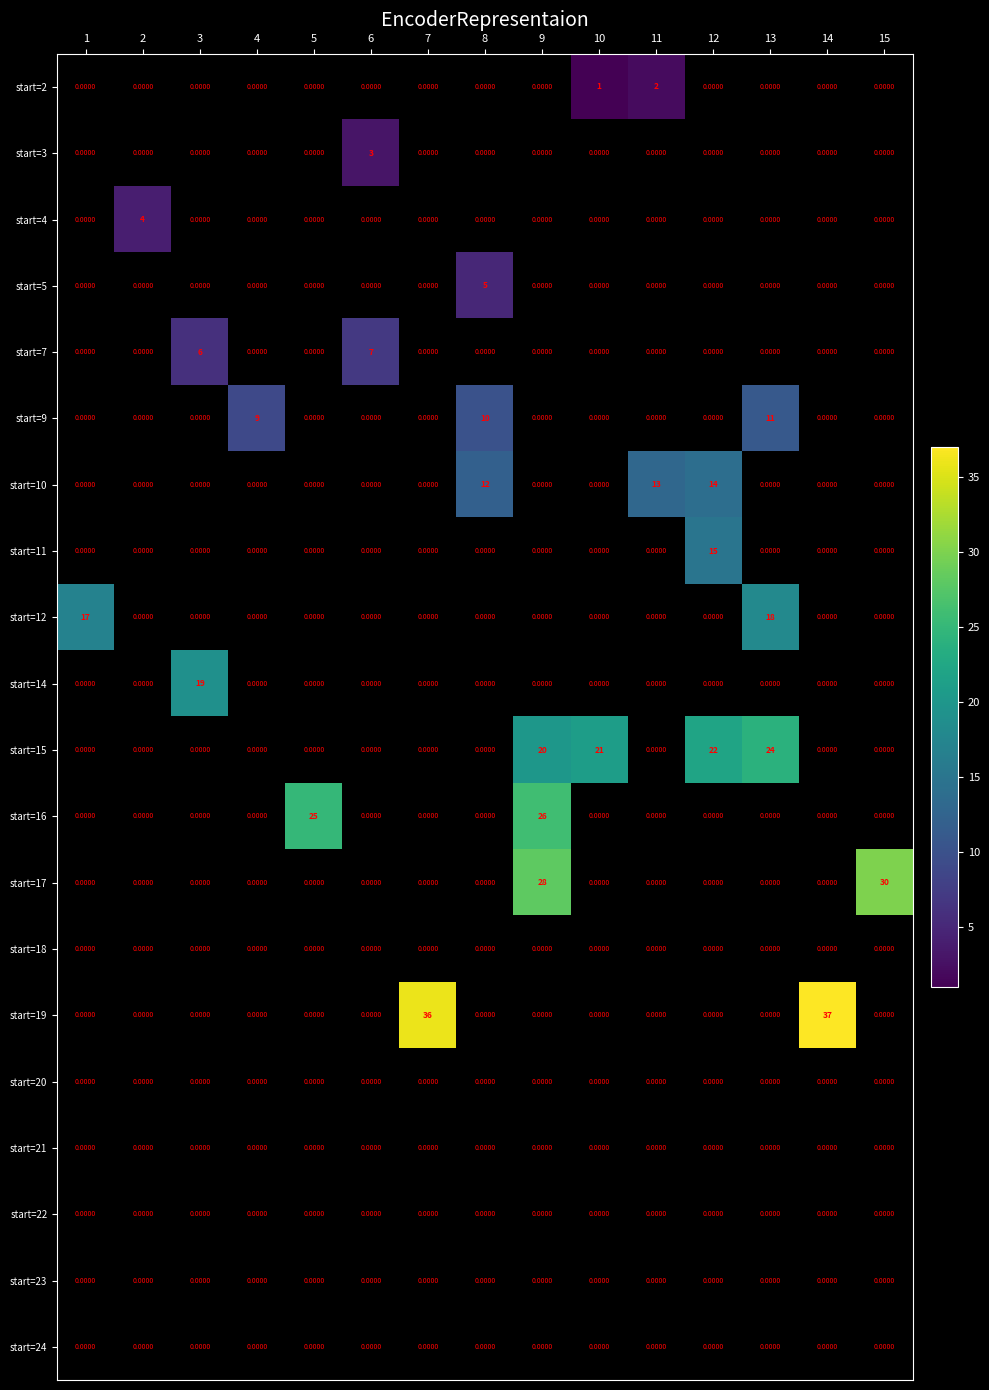

Count the number of categories in the chart.

15